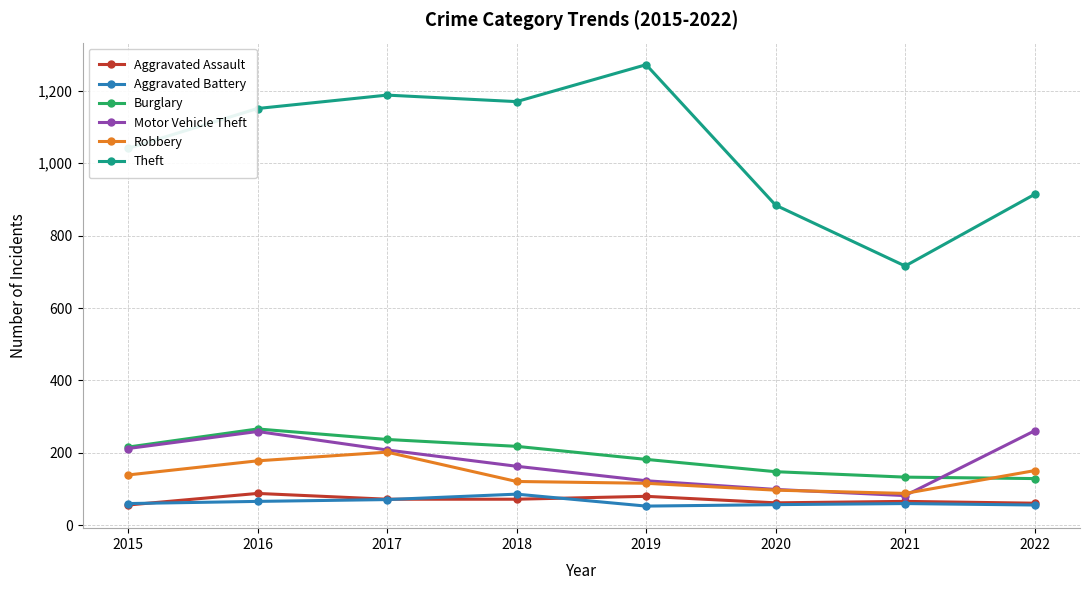

What value does the Robbery series have at 2022, to the nearest 50?

150